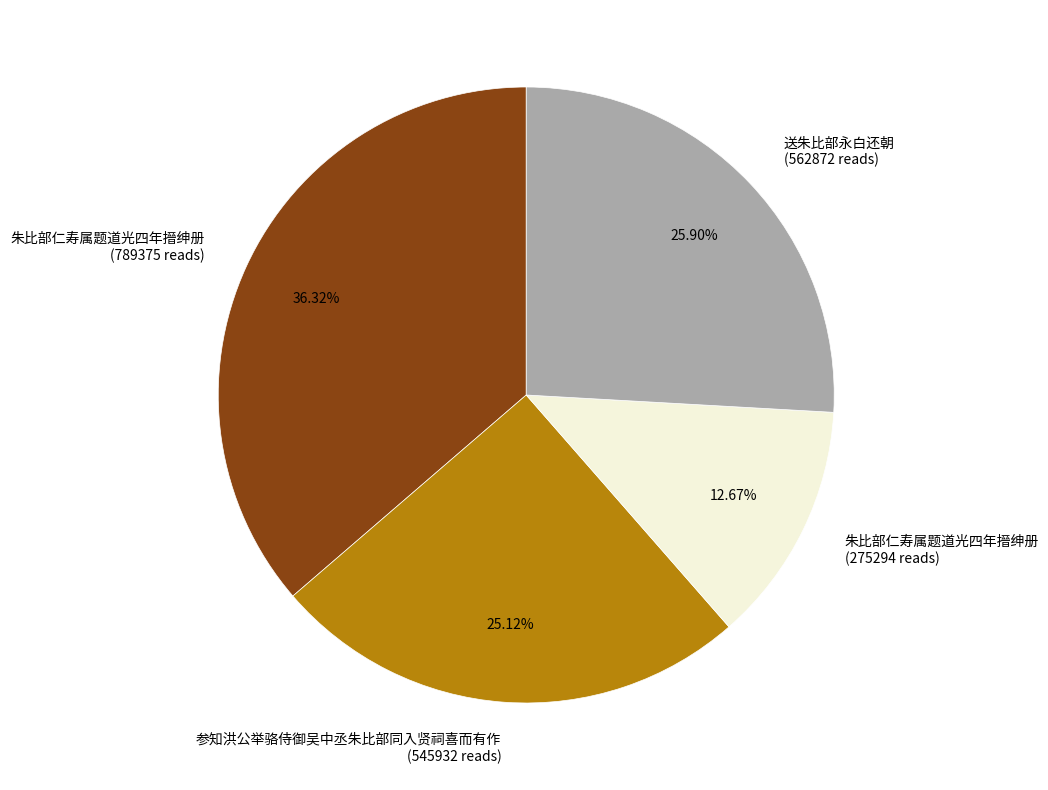

Is there a majority slice in this chart?

No